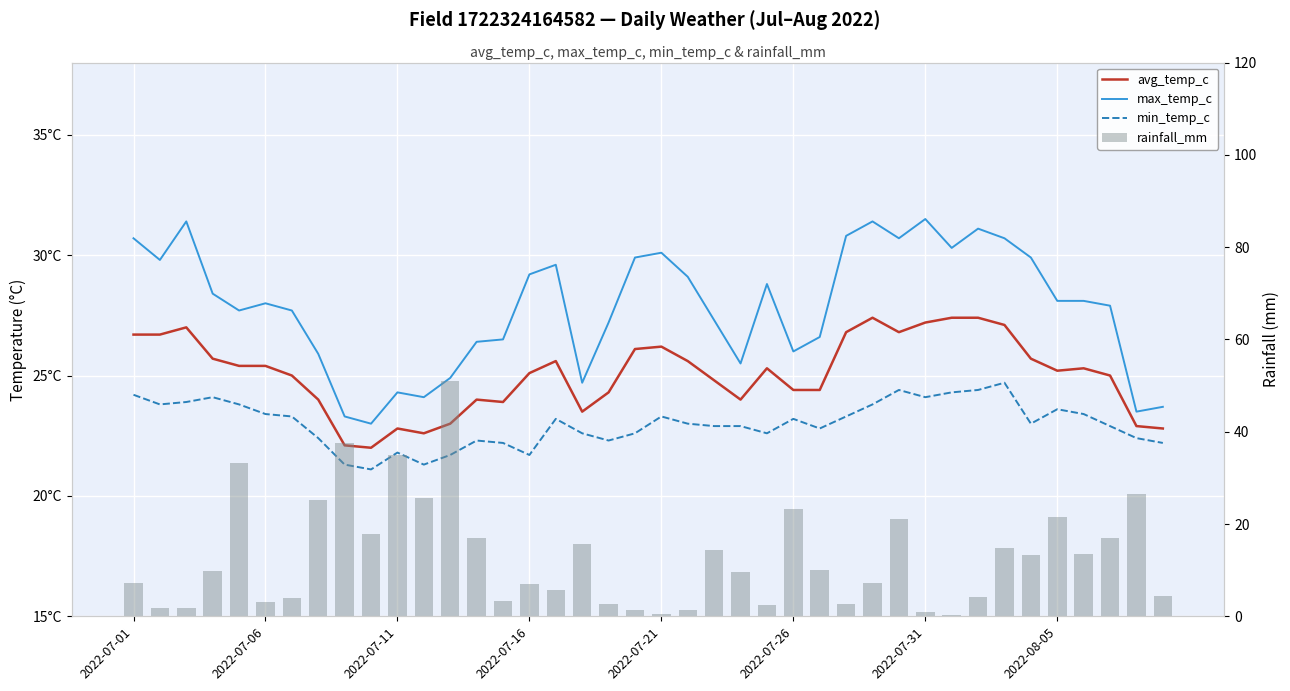

List the labels in order of max_temp_c value, smallest first.

9, 8, 38, 39, 11, 10, 17, 12, 23, 2022-08-05, 25, 13, 14, 26, 18, 22, 2022-07-21, 2022-07-31, 37, 2022-07-26, 35, 36, 2022-07-16, 24, 21, 15, 16, 2022-07-06, 19, 34, 20, 31, 2022-07-01, 29, 33, 27, 32, 2022-07-11, 28, 30